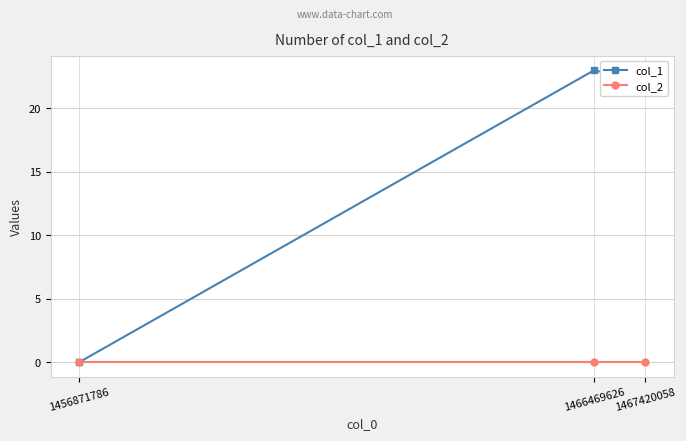

Which series has the widest spread of values?

col_1